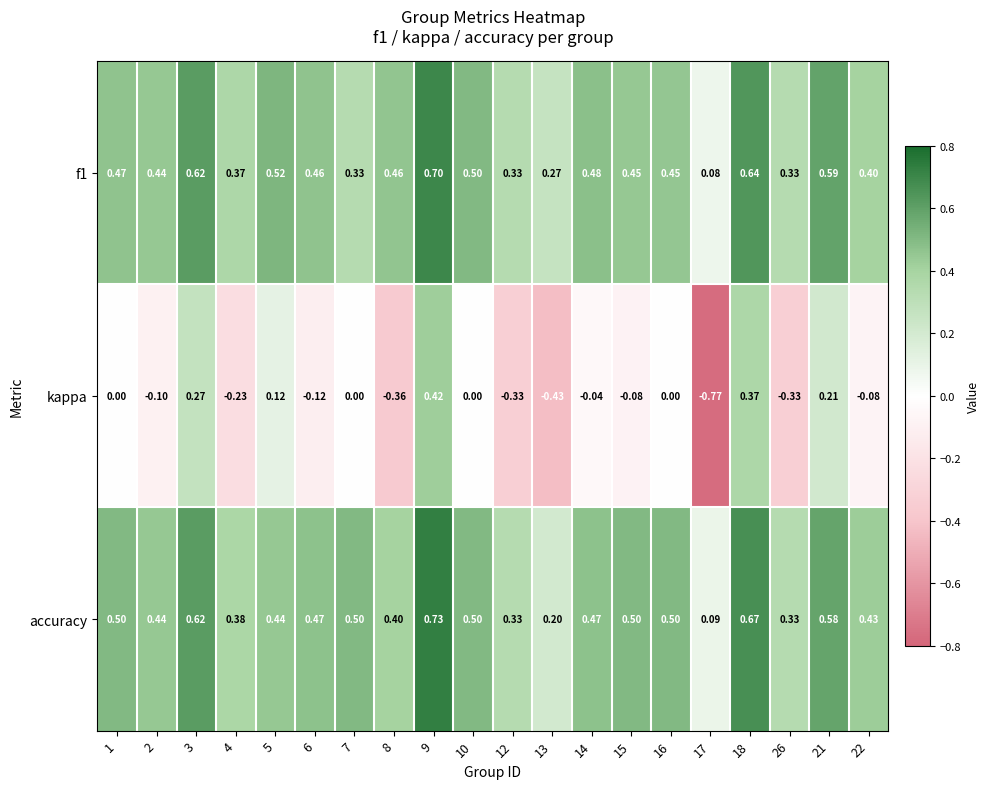

Which series has the widest spread of values?

kappa